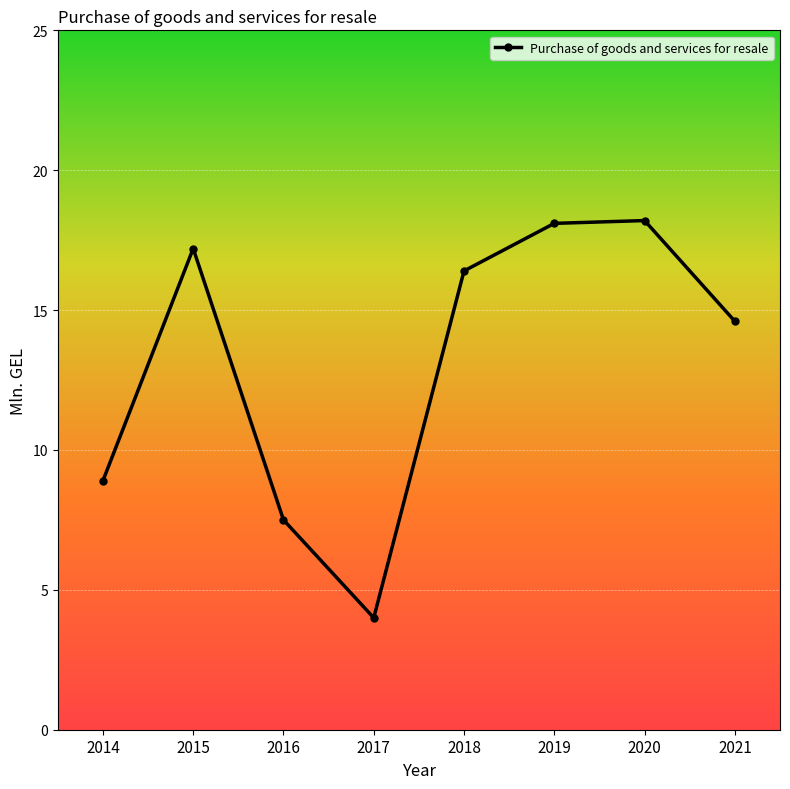

What is the smallest value displayed?

4.0